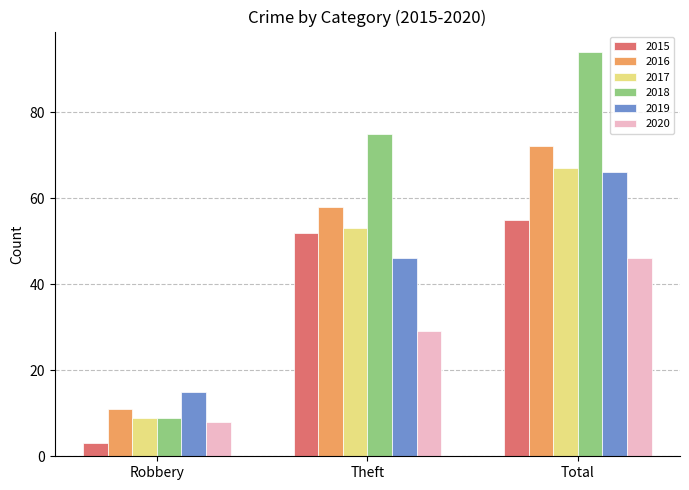

What position from the right is Theft?

2